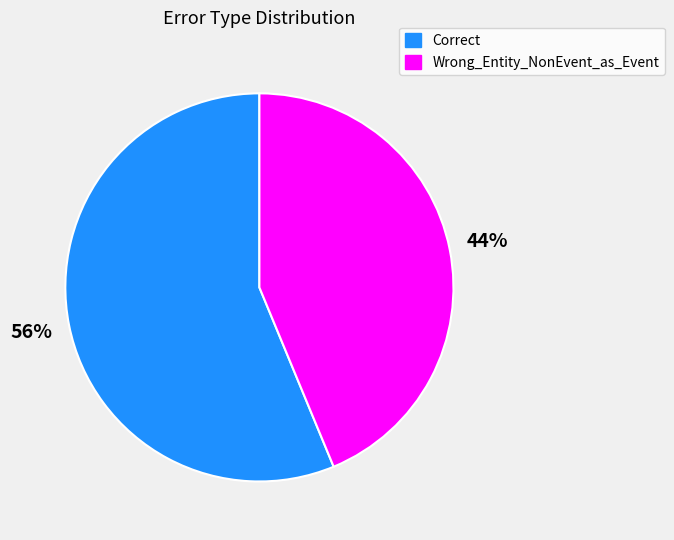

Is the sum of Wrong_Entity_NonEvent_as_Event and Correct greater than half?

Yes